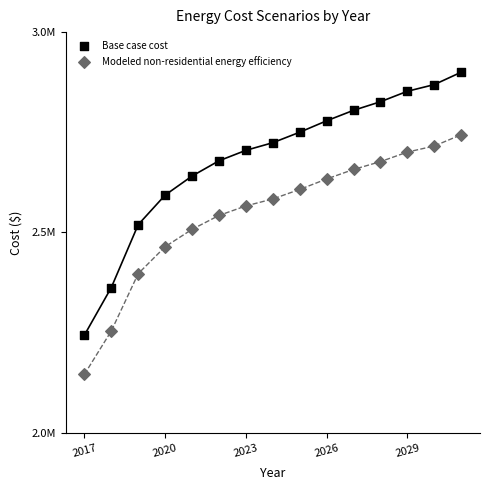

What are all the series names shown in the legend?

Base case cost, Modeled non-residential energy efficiency